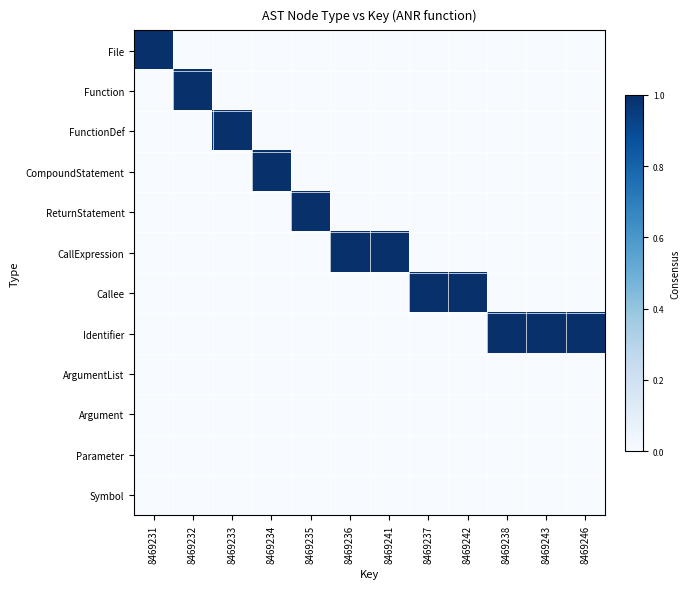

Which label corresponds to the smallest value in the chart?

8469232